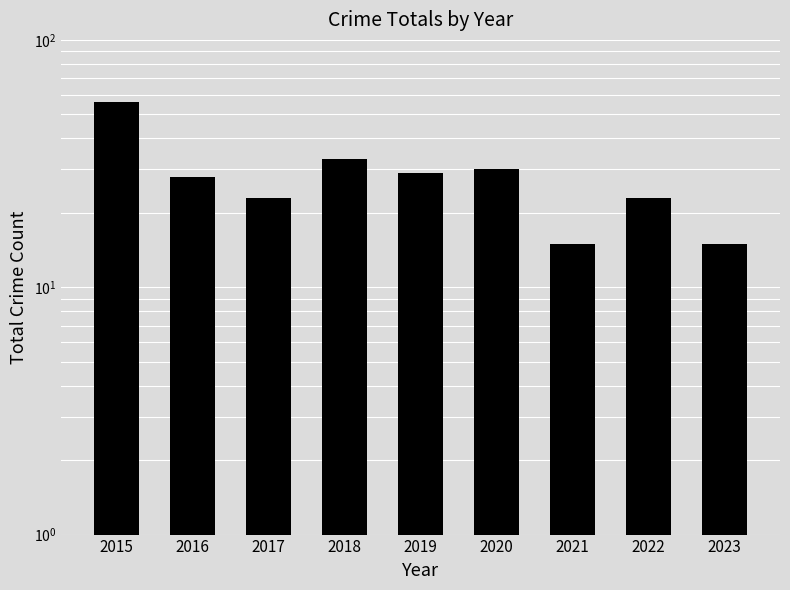

Does the chart contain any negative values?

No